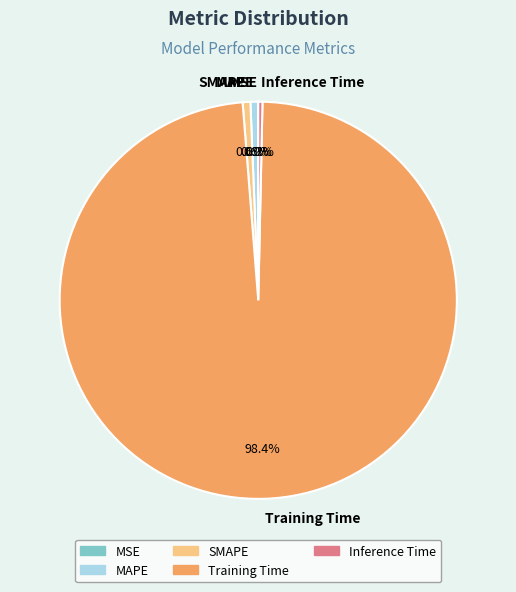

The SMAPE slice represents 7% of the pie. True or false?

False